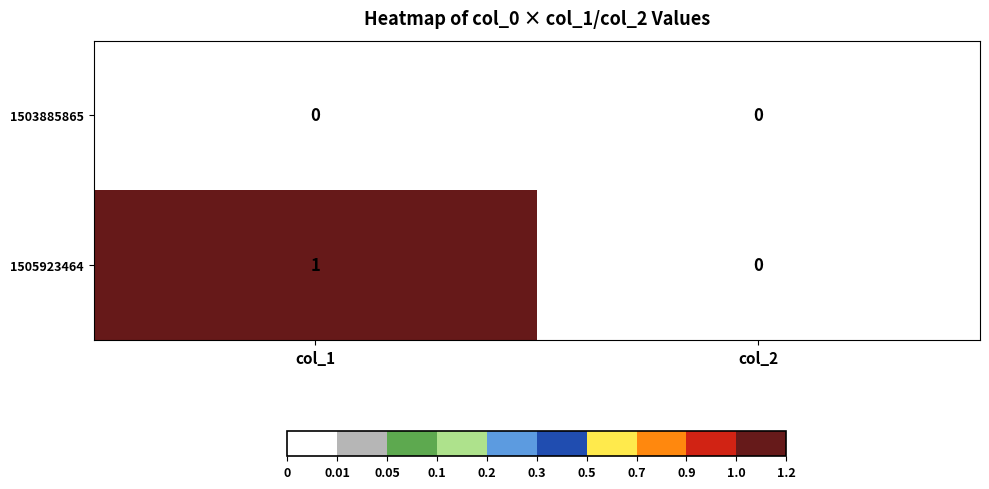

Which series has the largest total across all categories?

1505923464